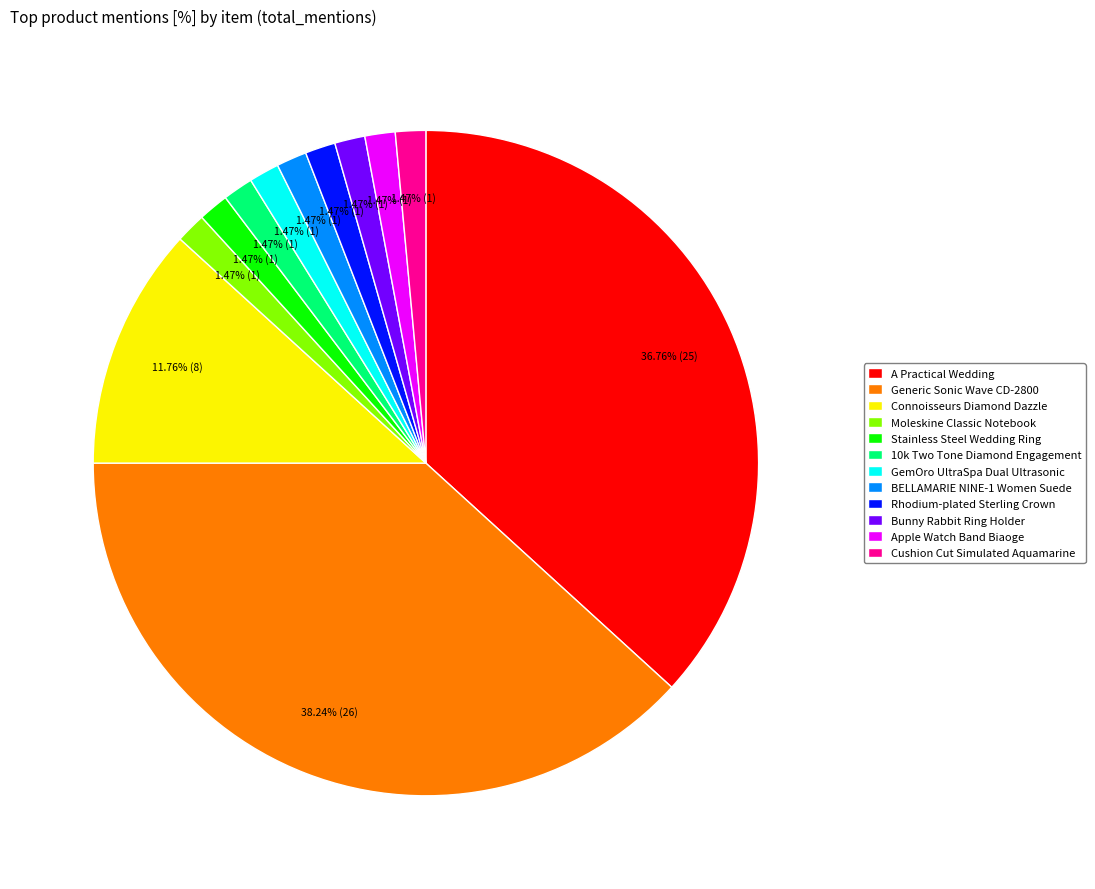

To the nearest percent, what portion does Moleskine Classic Notebook represent?

1%